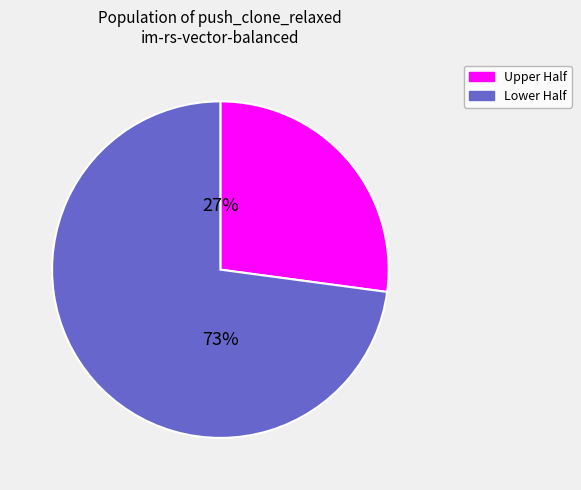

Is there a majority slice in this chart?

Yes